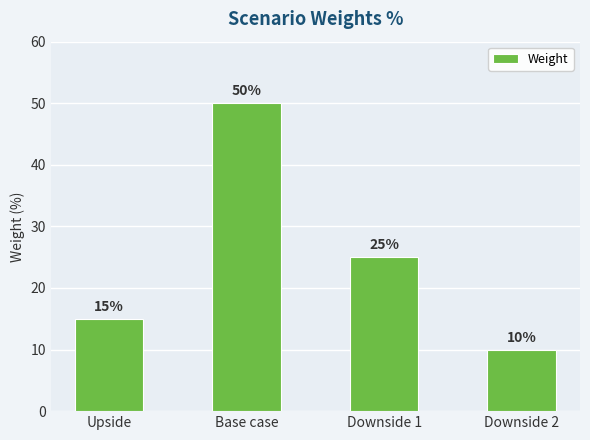

What is the difference between the values at Base case and Downside 1?

25